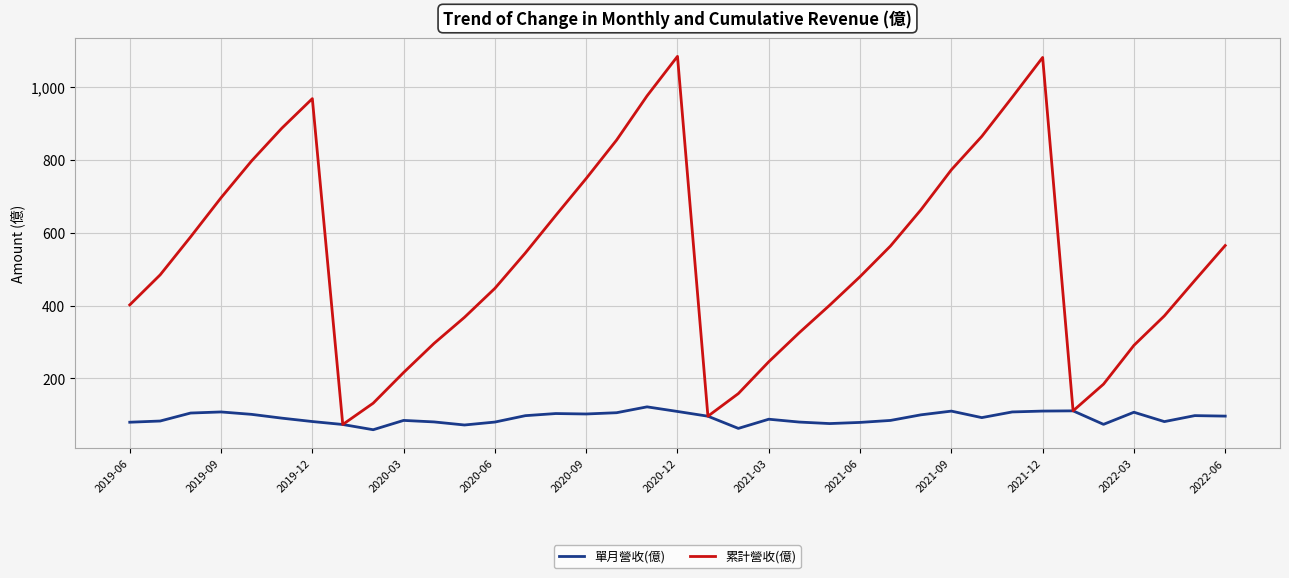

List the series in order of their overall mean, lowest first.

單月營收(億), 累計營收(億)